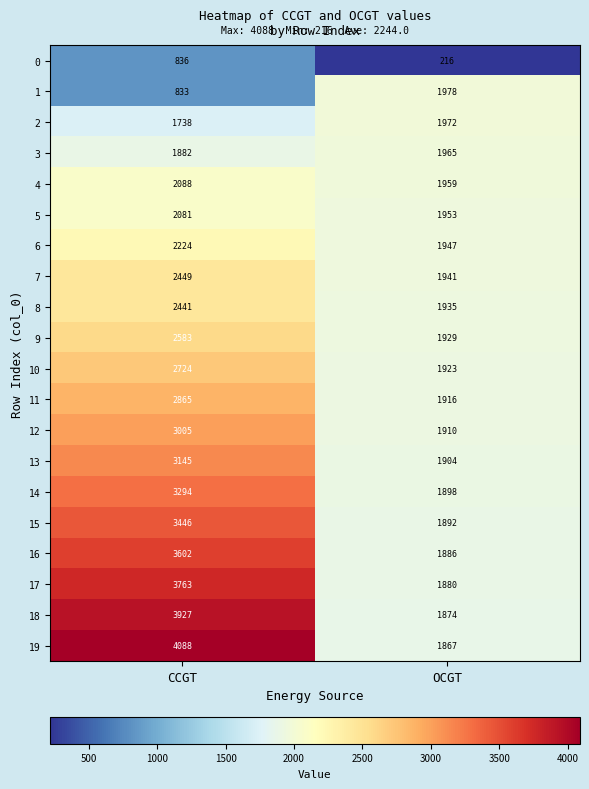

What is the sum of the 8 values at OCGT and CCGT?

4376